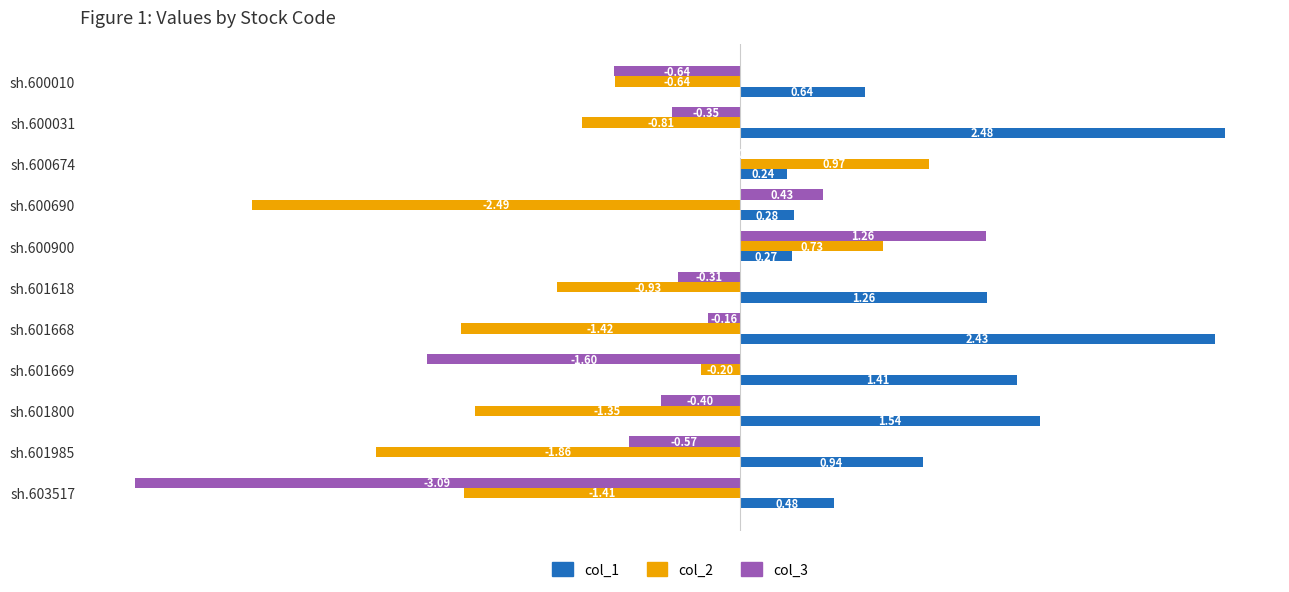

How many categories are shown in the chart?

11